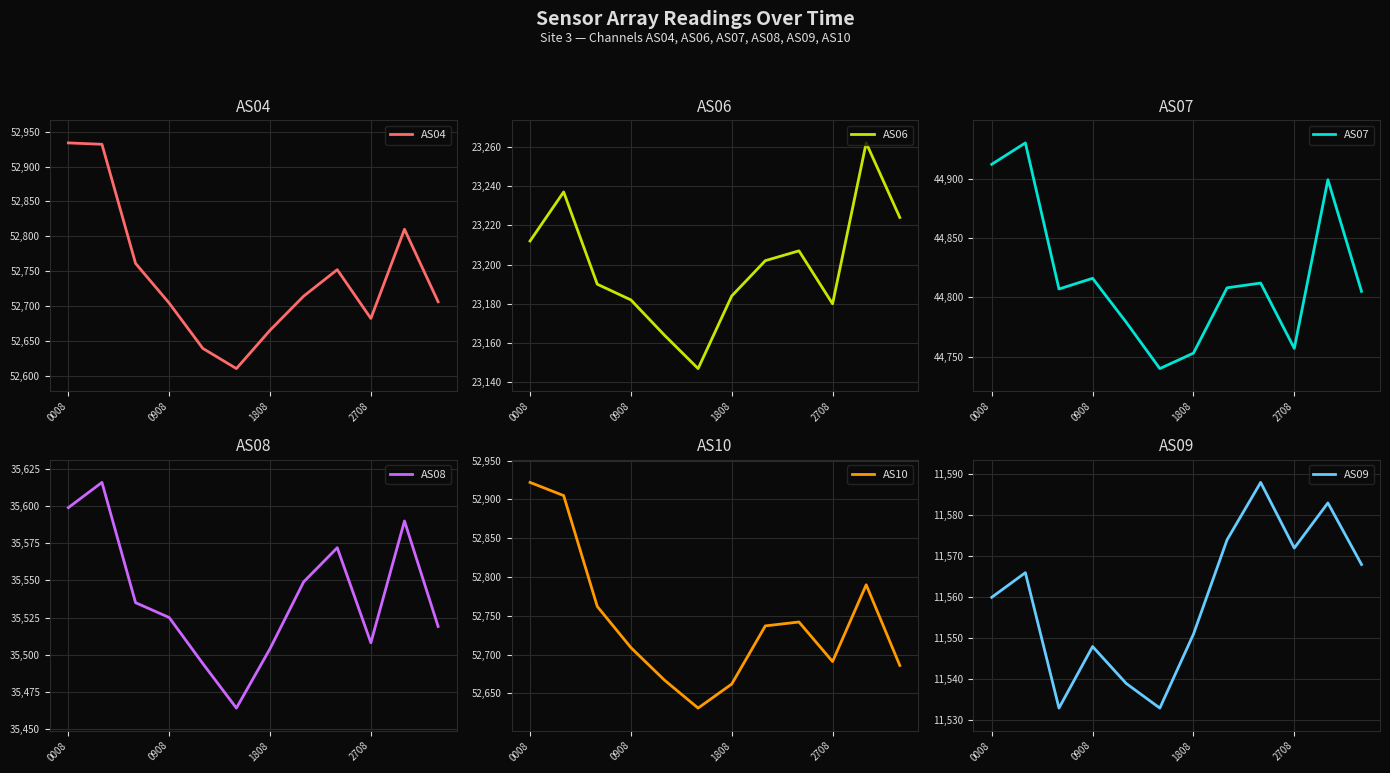

What is the spread (max minus min) of values at 11?

41138